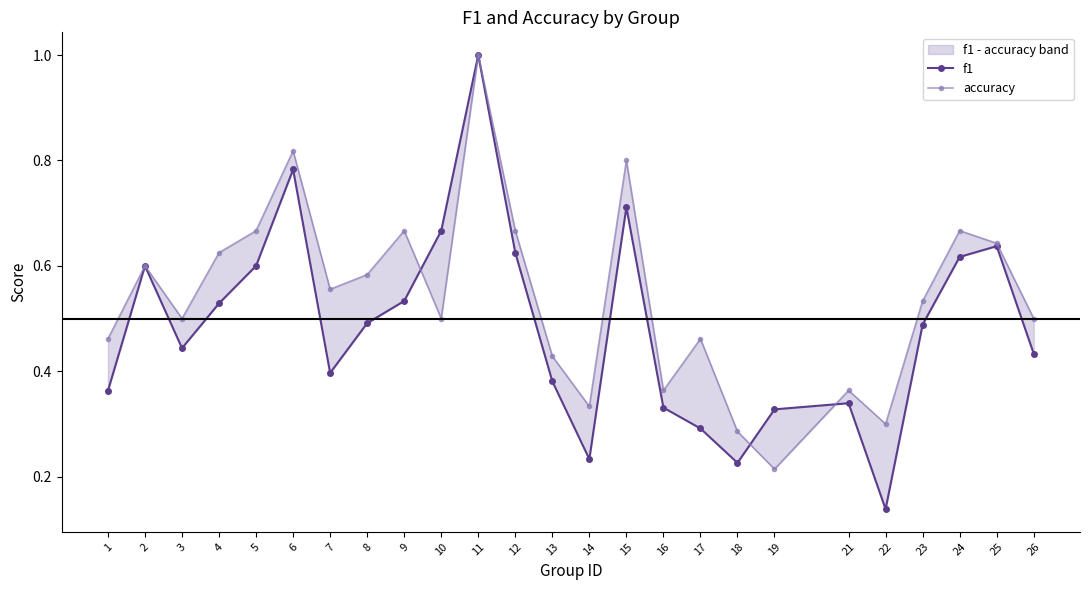

In f1, how many points are lower than both neighbors (excluding endpoints)?

5